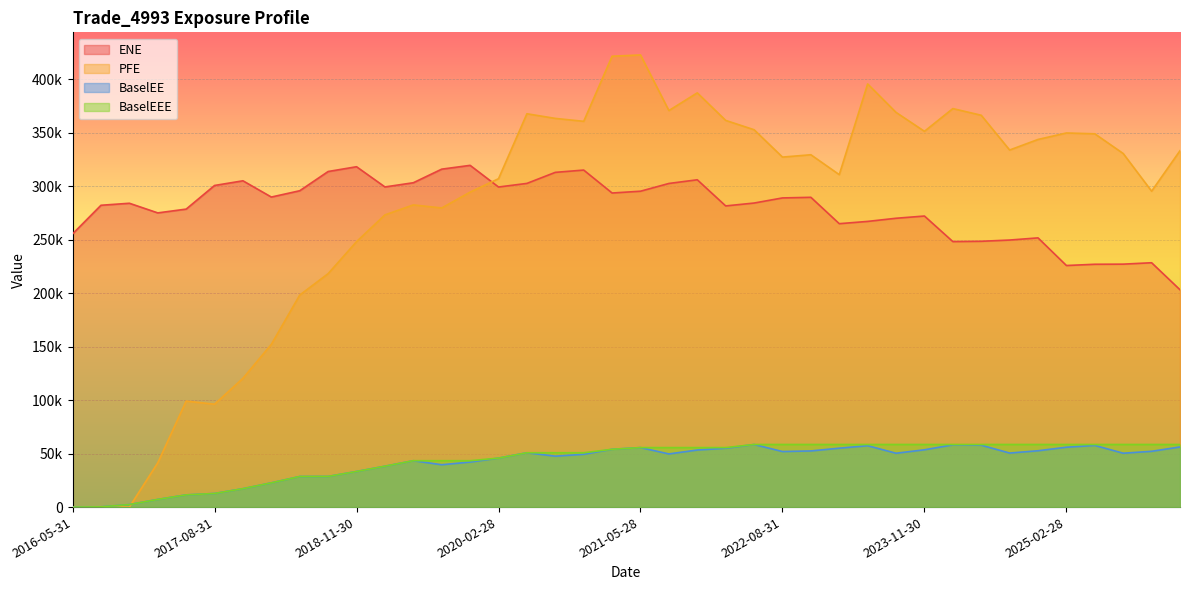

Is the value of ENE at 2020-05-29 greater than the value of BaselEE at 2016-11-30?

Yes